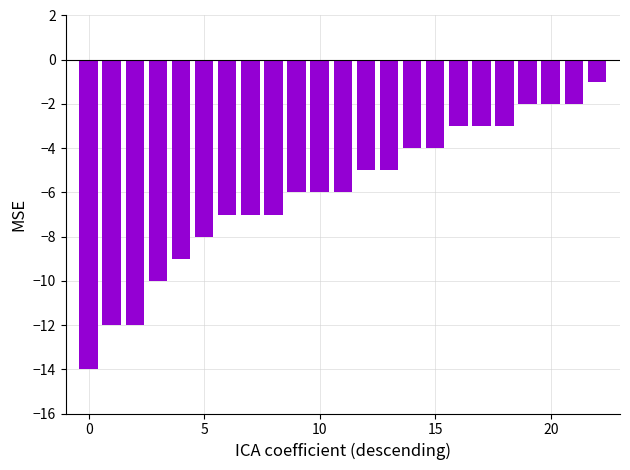

What is the smallest value displayed?

-14